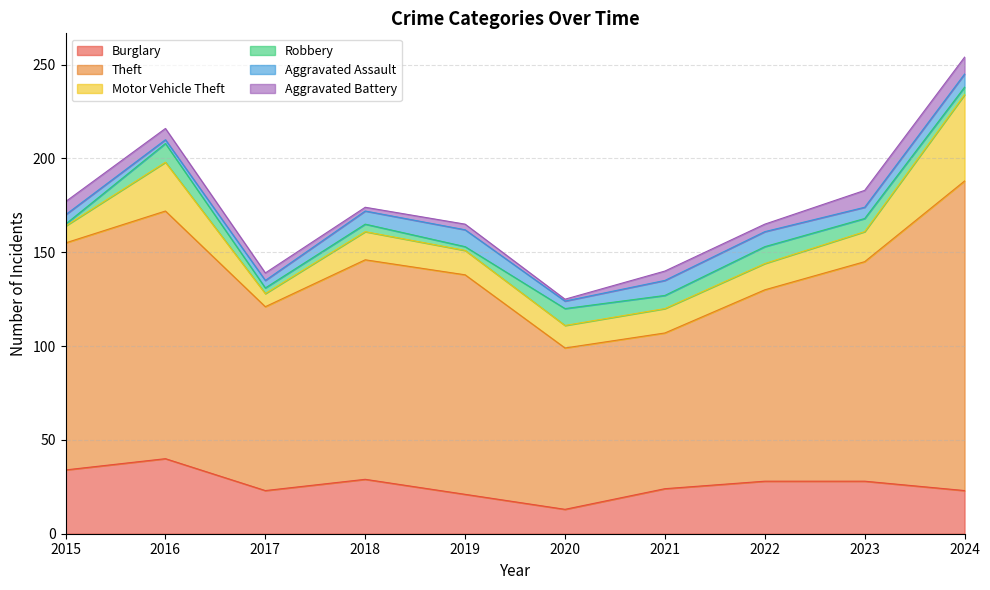

How many lines are shown in the chart?

6